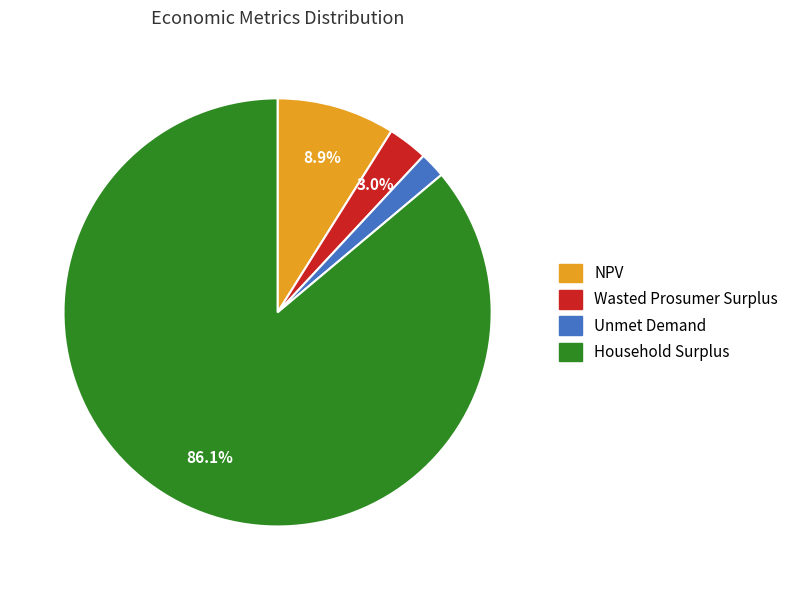

What is the majority slice?

Household Surplus